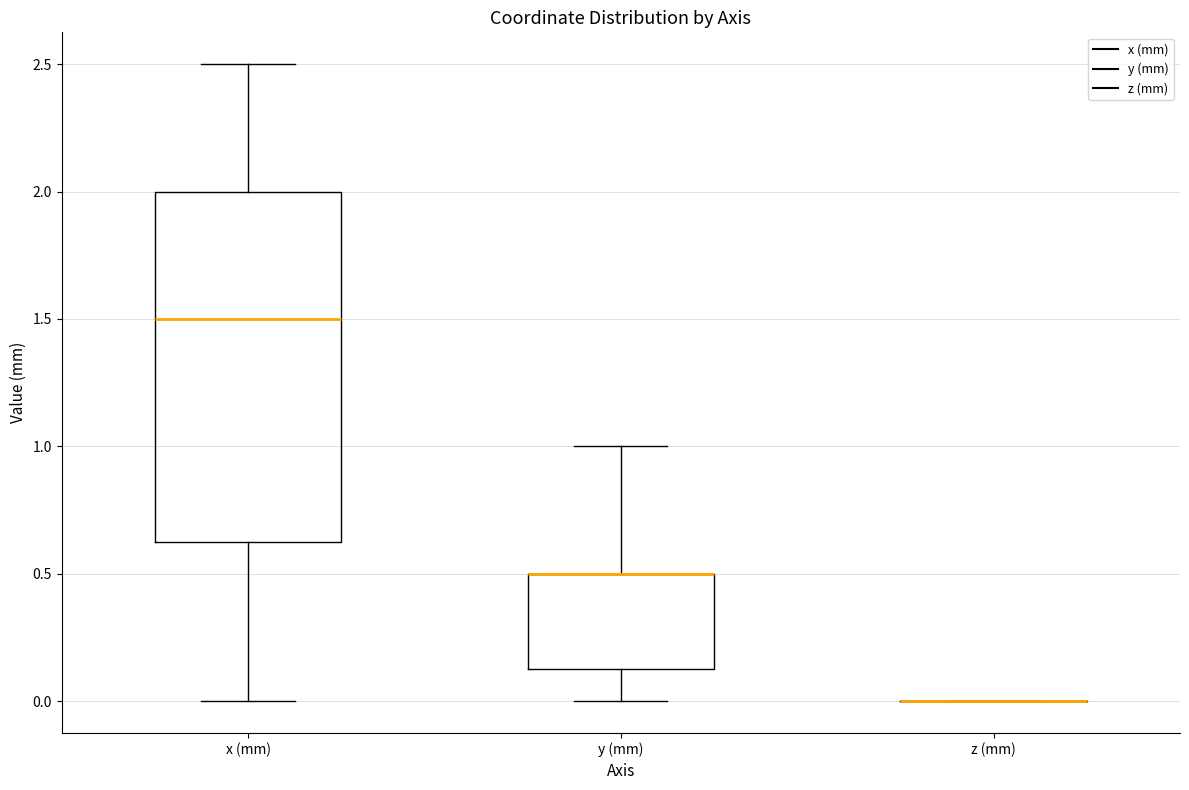

Comparing the boxes themselves (not the whiskers), which one is the tallest?

x (mm)